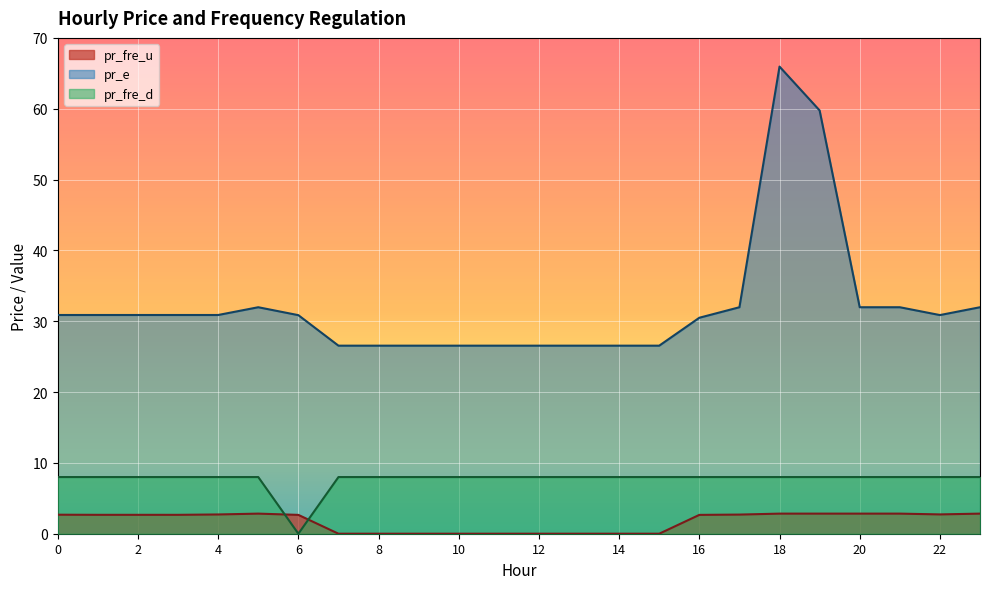

Does the chart display data point markers on the line(s)?

No